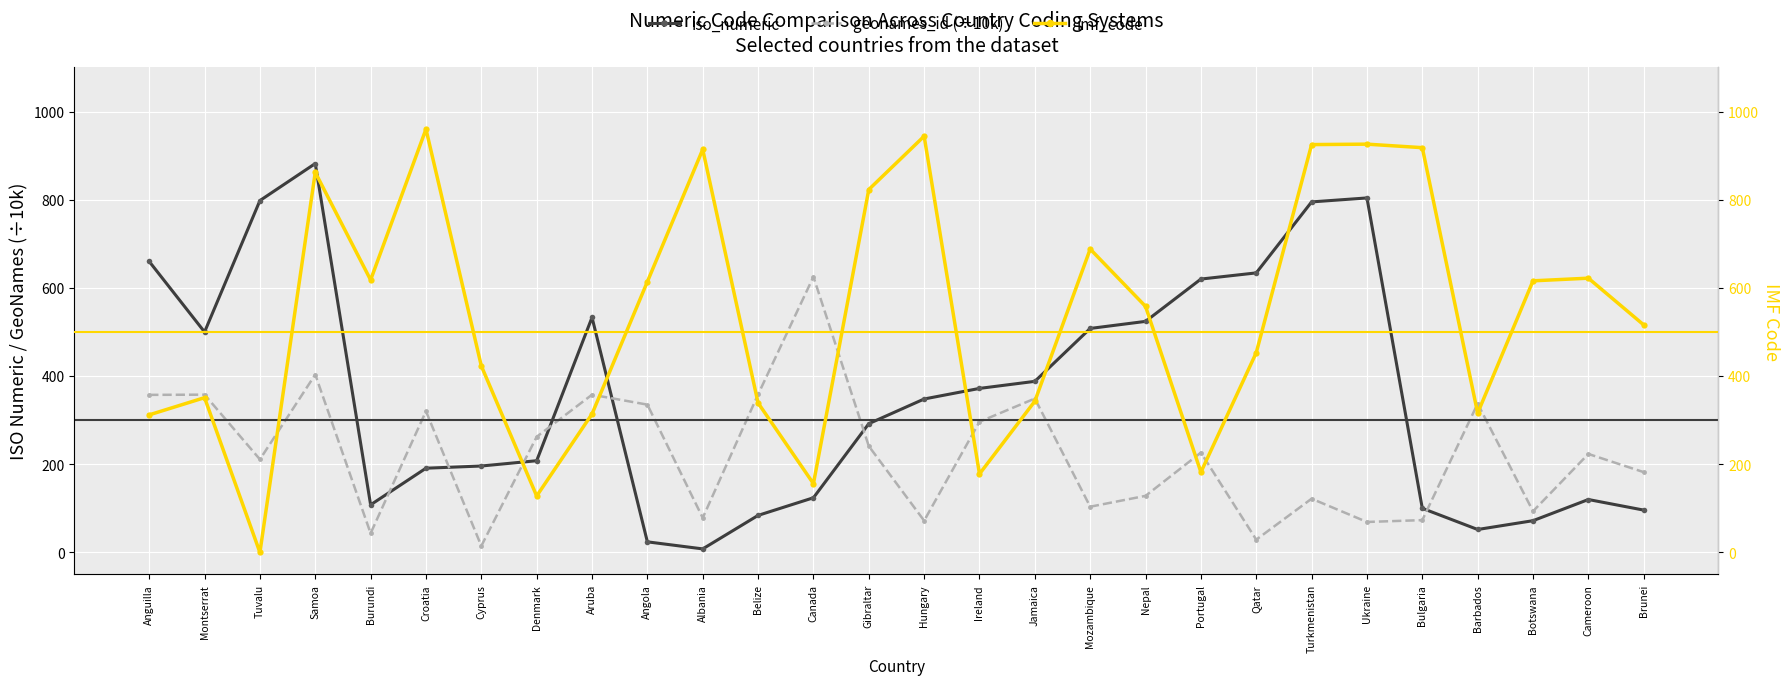

The value of geonames_id (÷10k) at Angola is 195.1. True or false?

False